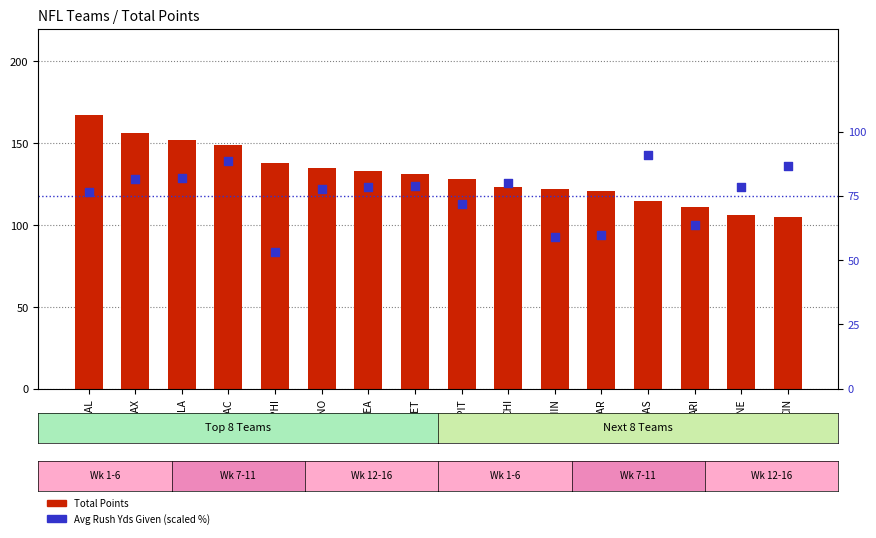

What is the total value across all series at SEA?

211.5